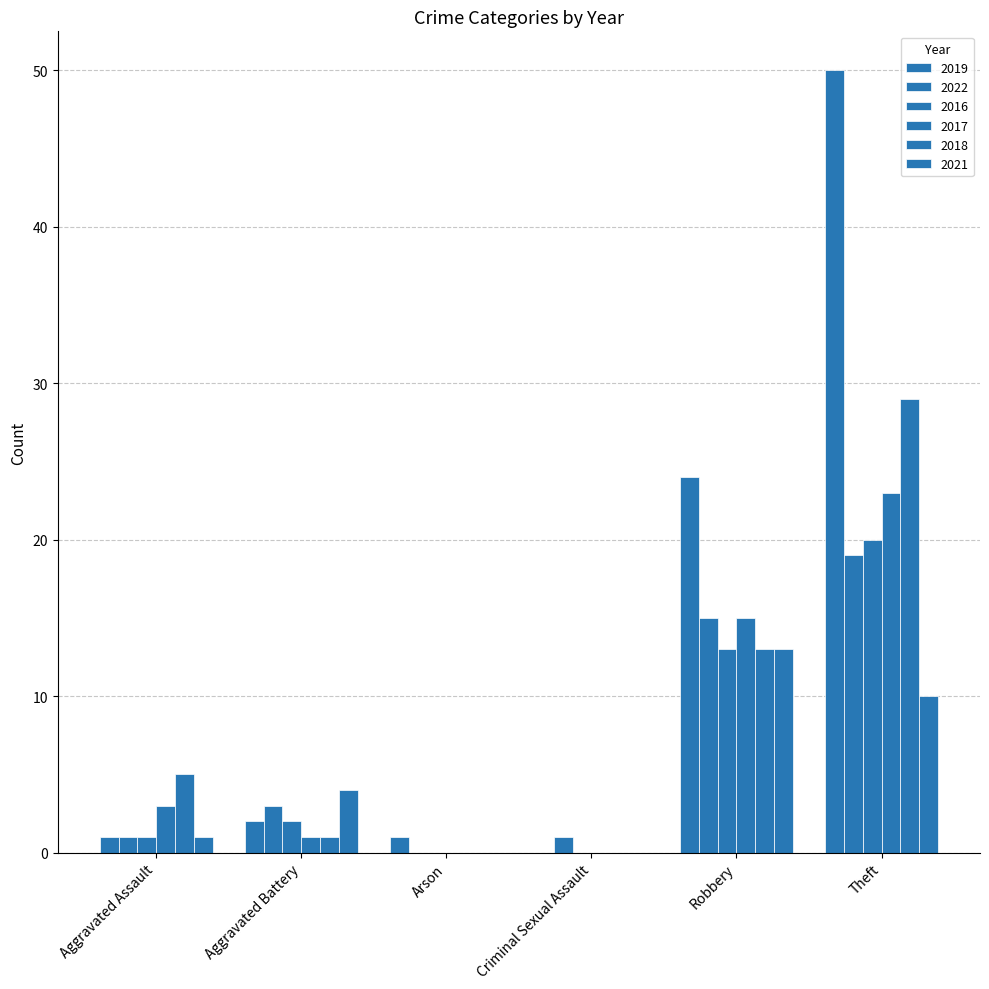

What is the difference between the second highest and minimum values in the 2018 series?

13